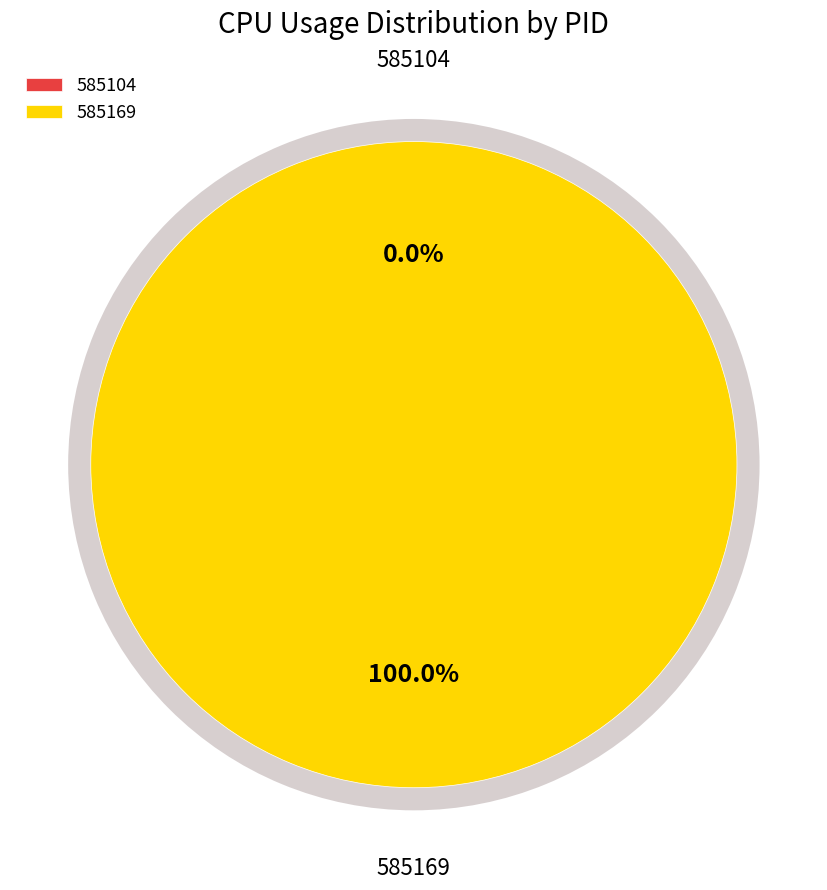

How many slices are in this pie chart?

2